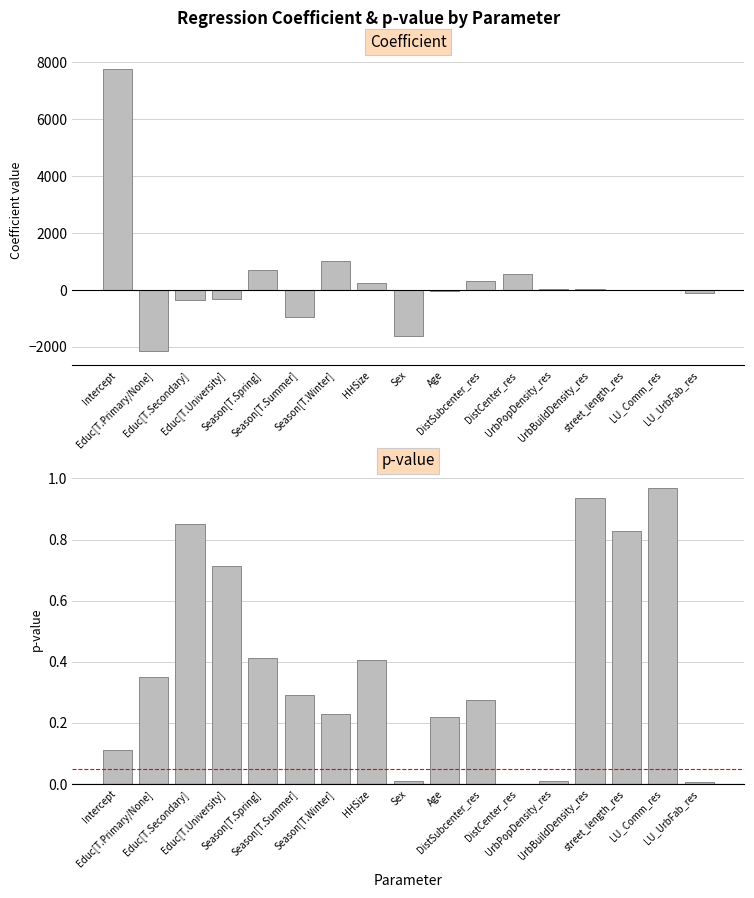

Read the coefficient value at Season[T.Winter].

1025.9